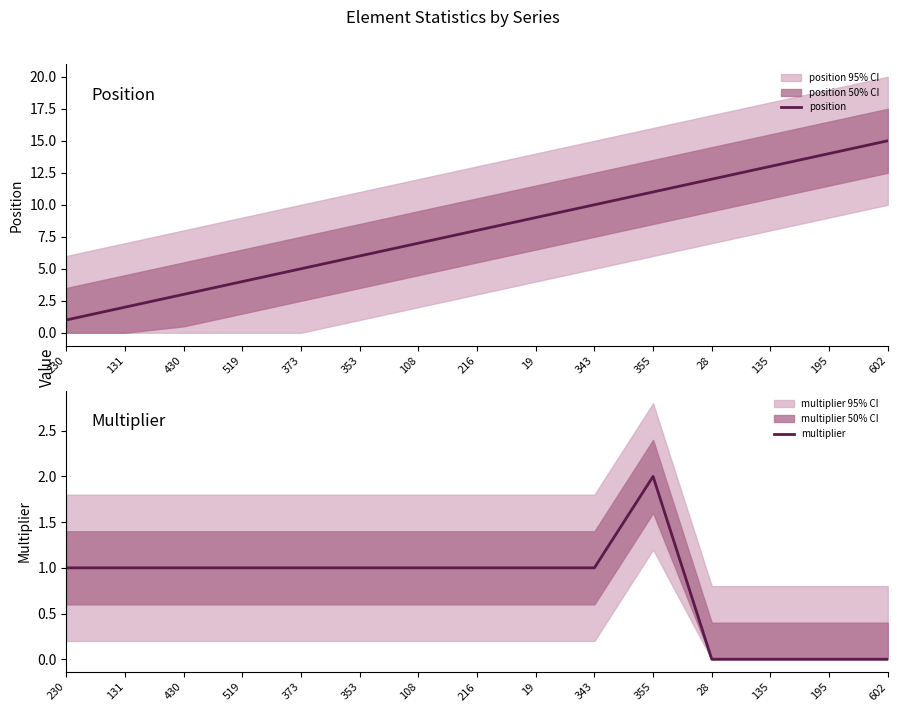

True or false: multiplier and position intersect in this chart.

False